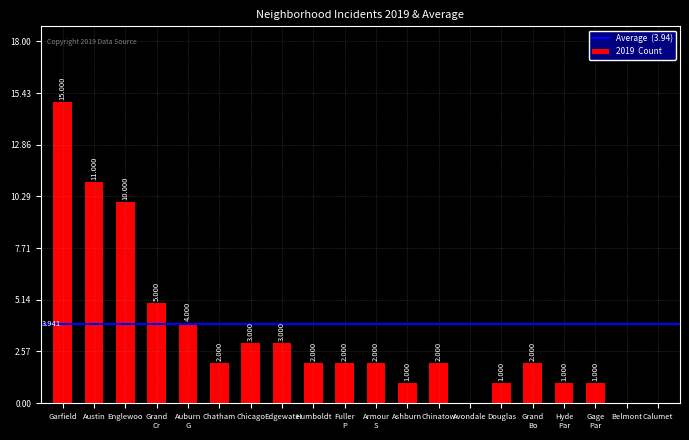

Which label corresponds to the largest value in the chart?

Garfield